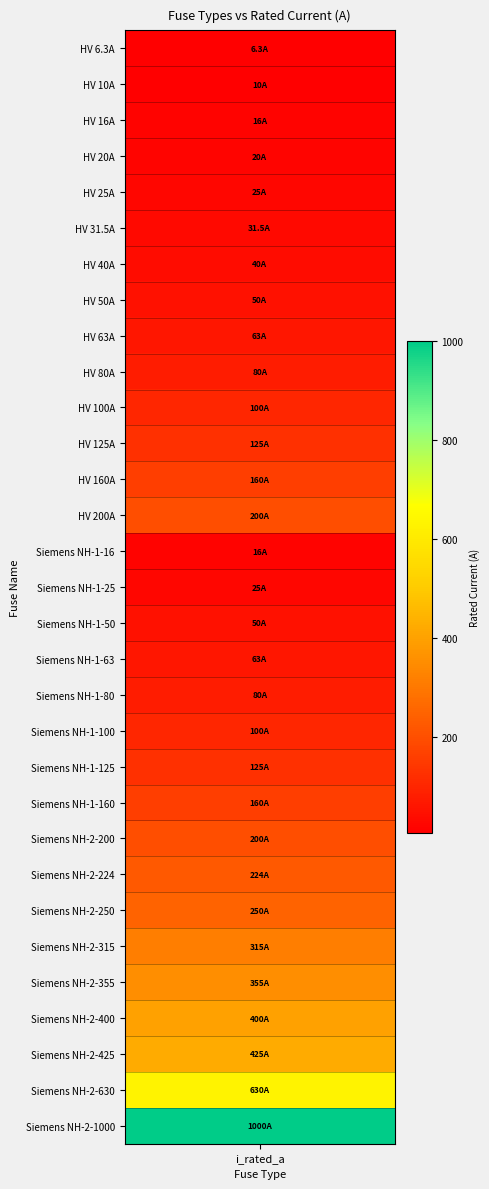

What is the maximum value shown in the chart?

1000.0